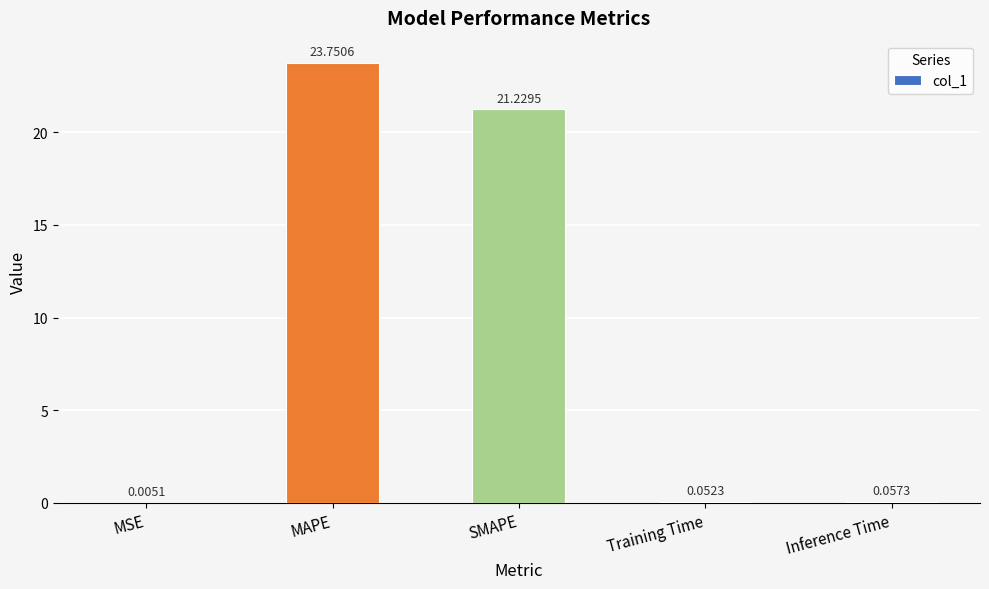

Does the chart contain stacked bars?

No